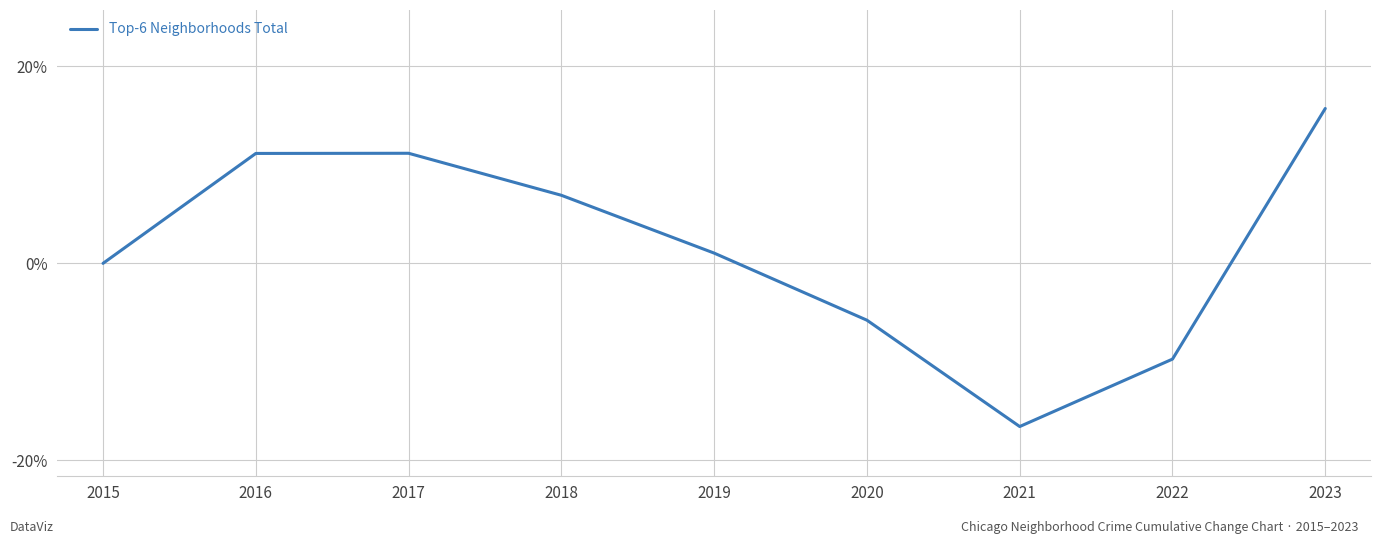

What is the difference between the second highest and minimum values?

27.7